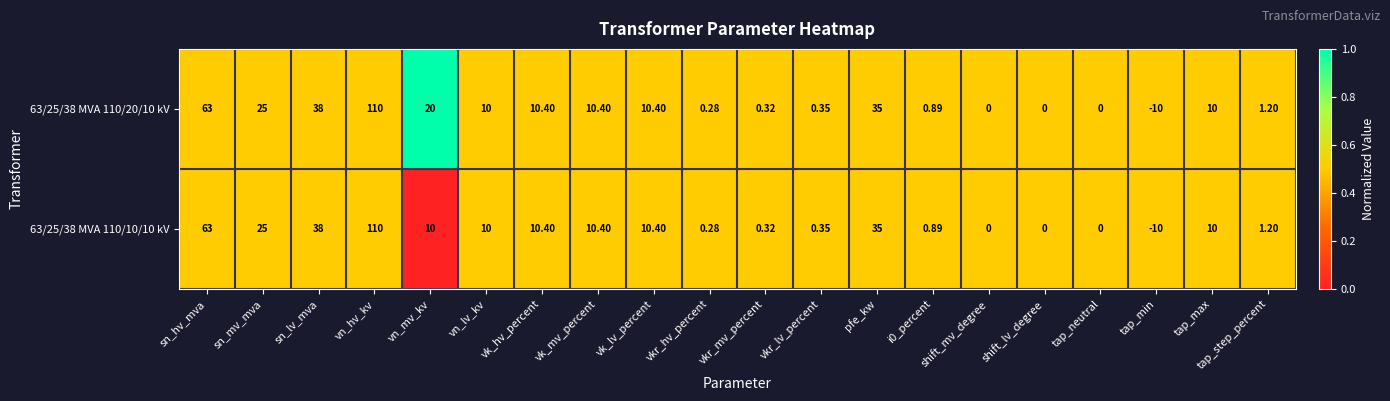

At which label is 63/25/38 MVA 110/20/10 kV closest to 50?

sn_lv_mva